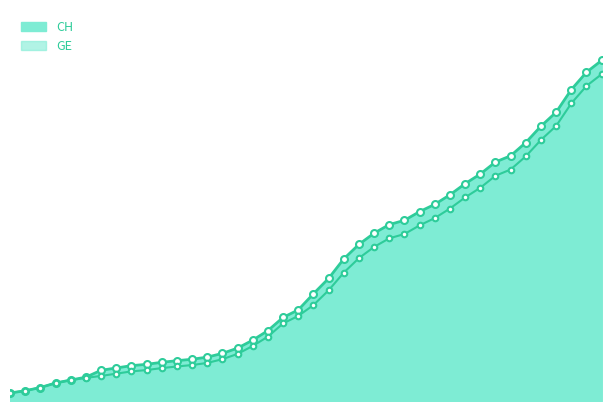

Rank the categories by GE value from lowest to highest.

2020-02-25, 2020-02-26, 2020-02-27, 2020-02-28, 2020-02-29, 2020-03-01, 2020-03-02, 2020-03-03, 2020-03-04, 2020-03-05, 2020-03-06, 2020-03-07, 2020-03-08, 2020-03-09, 2020-03-10, 2020-03-11, 2020-03-12, 2020-03-13, 2020-03-14, 2020-03-15, 2020-03-16, 2020-03-17, 2020-03-18, 2020-03-19, 2020-03-20, 2020-03-21, 2020-03-22, 2020-03-23, 2020-03-24, 2020-03-25, 2020-03-26, 2020-03-27, 2020-03-28, 2020-03-29, 2020-03-30, 2020-03-31, 2020-04-01, 2020-04-02, 2020-04-03, 2020-04-04